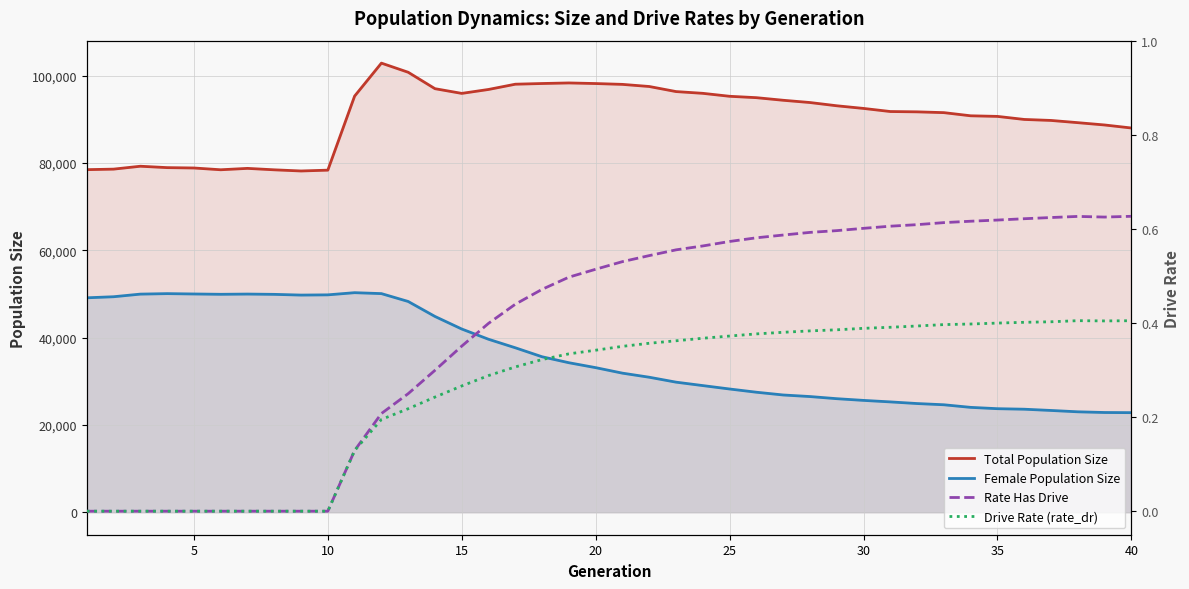

True or false: Female Population Size and Total Population Size cross at least once.

False